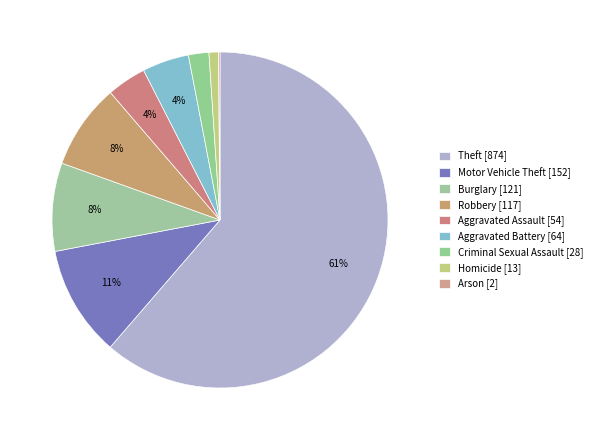

Count the number of slices in the pie.

9